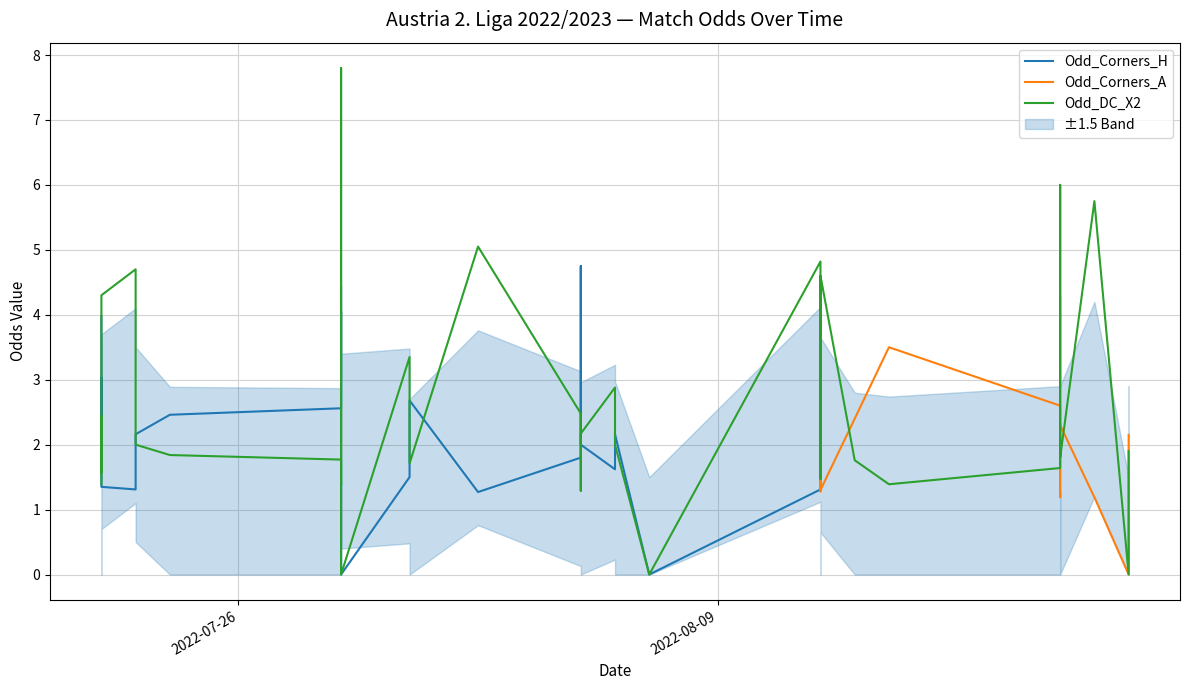

At how many categories does at least one series exceed 0?

38